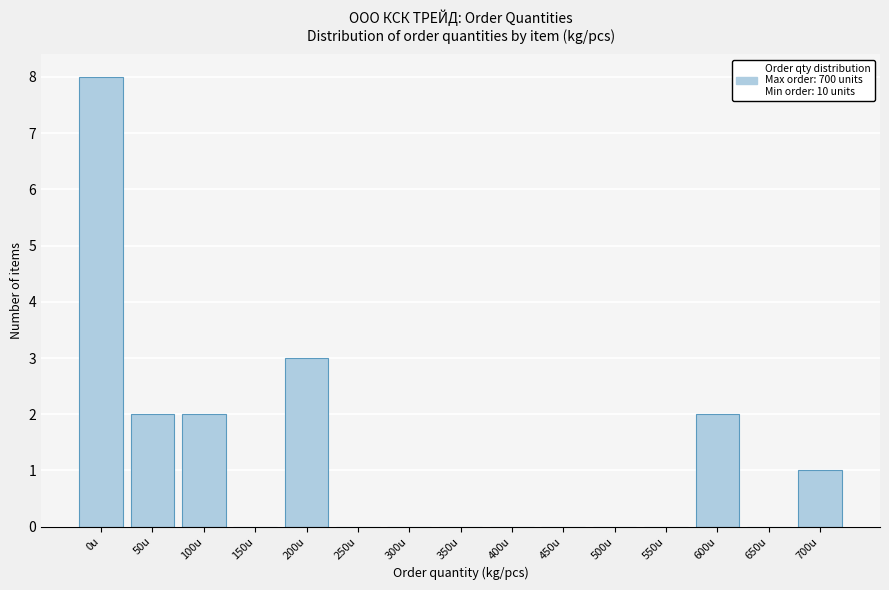

Reading left to right, extract all data points from this chart.

0u=8	50u=2	100u=2	150u=0	200u=3	250u=0	300u=0	350u=0	400u=0	450u=0	500u=0	550u=0	600u=2	650u=0	700u=1